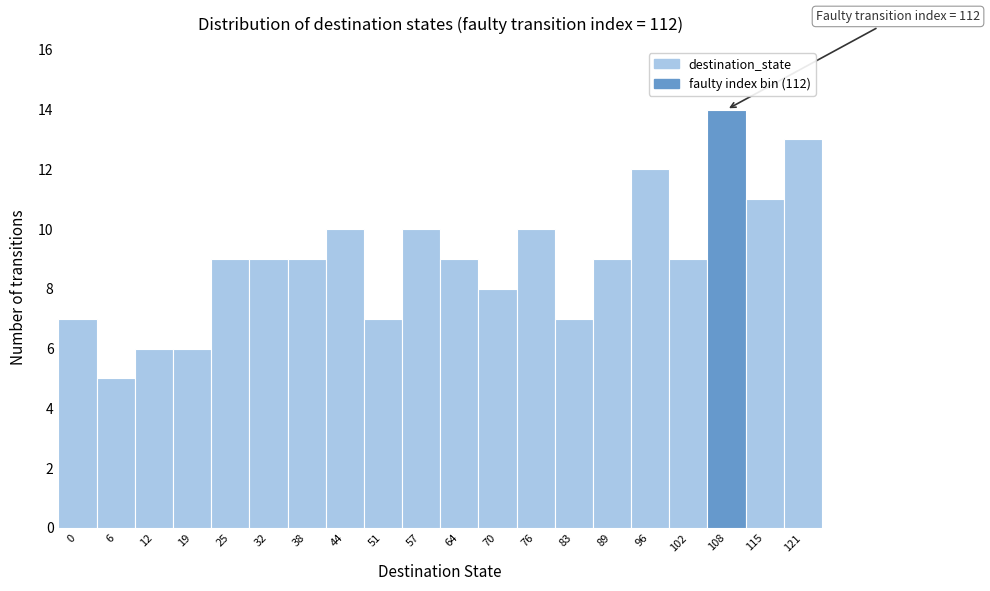

Reading left to right, list all the values displayed in this chart.

0=7	6=5	12=6	19=6	25=9	32=9	38=9	44=10	51=7	57=10	64=9	70=8	76=10	83=7	89=9	96=12	102=9	108=14	115=11	121=13